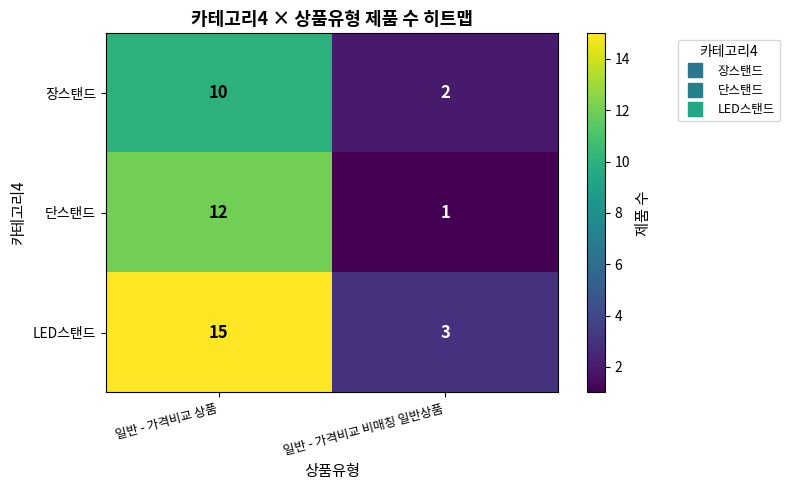

Reading right to left, transcribe all the data shown in this chart.

장스탠드: 2	10
단스탠드: 1	12
LED스탠드: 3	15